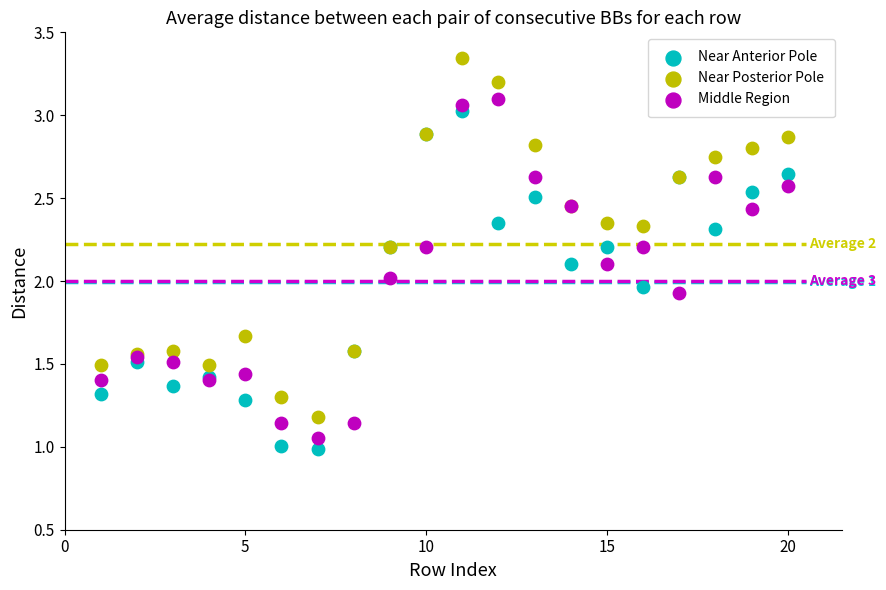

What are all the series names shown in the legend?

Near Anterior Pole, Near Posterior Pole, Middle Region